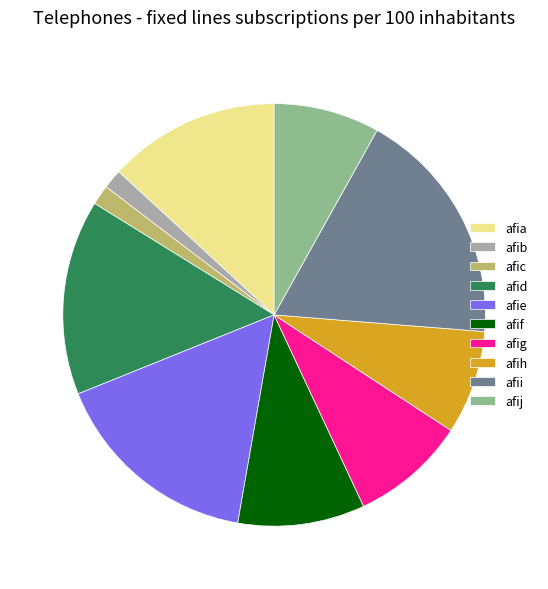

Is afib the majority of the pie?

No